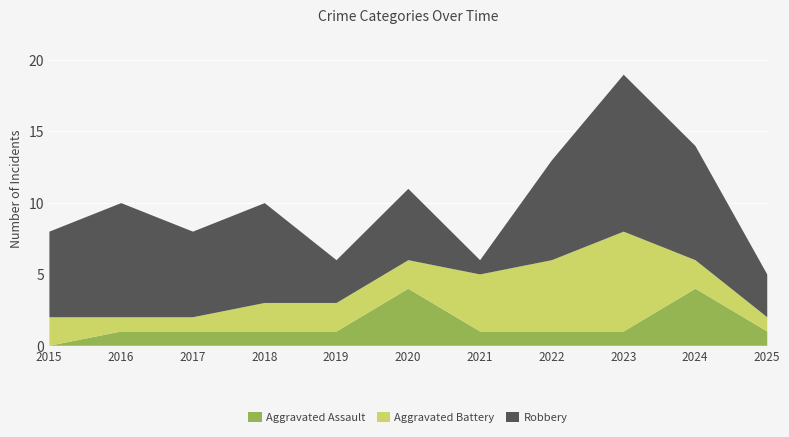

Between 2022 and 2024, which series saw the biggest shift?

Aggravated Assault